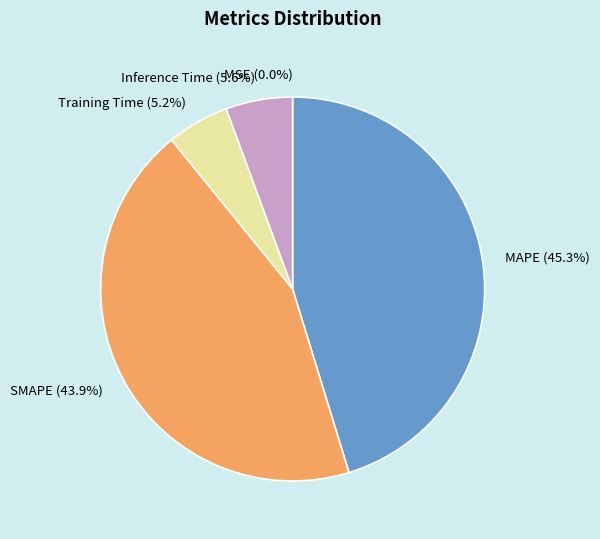

Which category has the smallest portion of the pie?

MSE